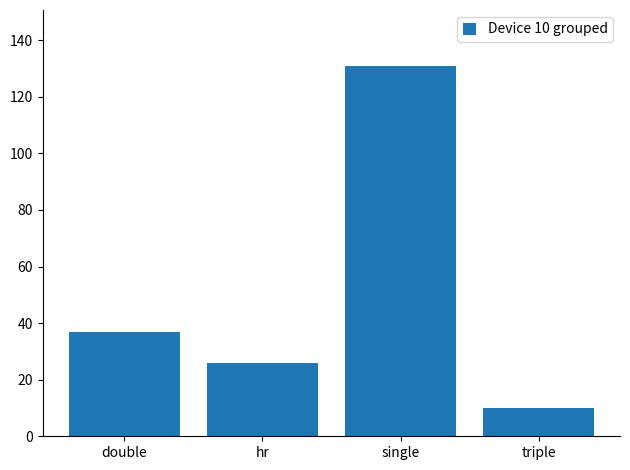

List the labels in order of value, largest first.

single, double, hr, triple